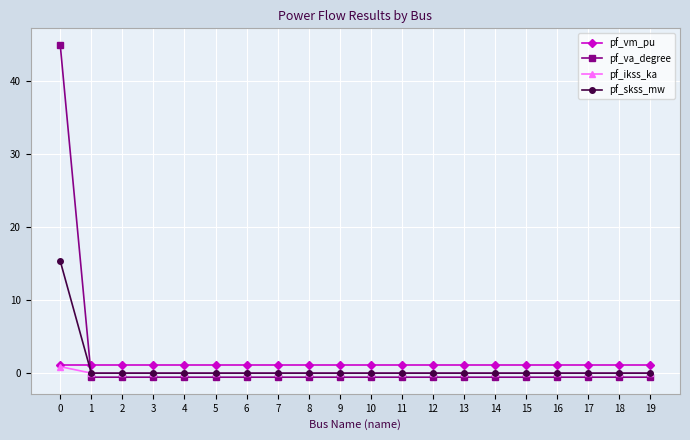

What is the maximum value for pf_vm_pu?

1.1